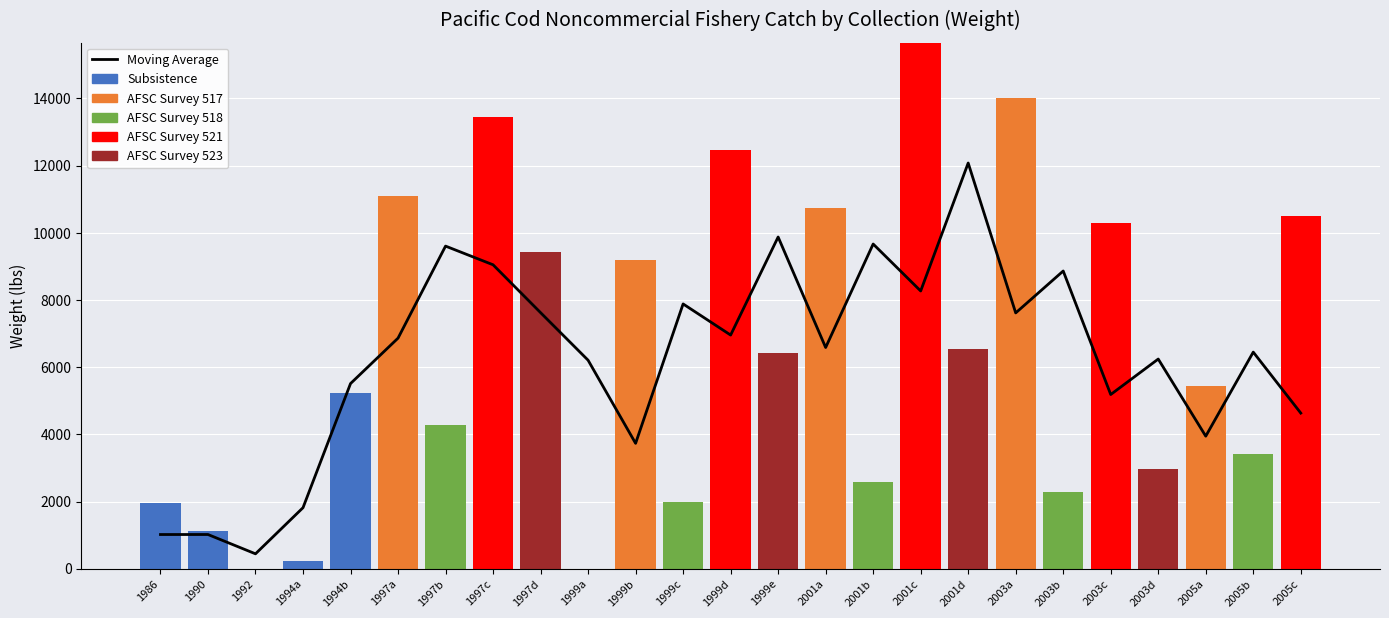

What is the difference between the maximum and minimum values in the Subsistence series?

5229.5